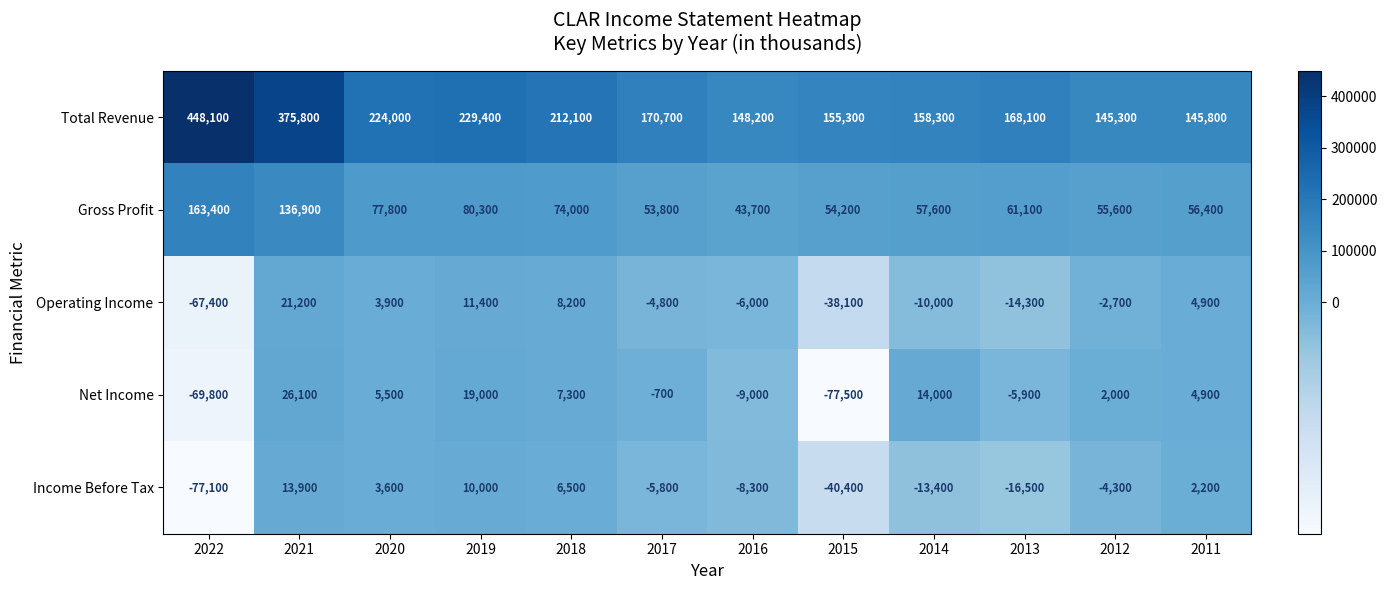

Where is Total Revenue nearest to the value 296700?

2019